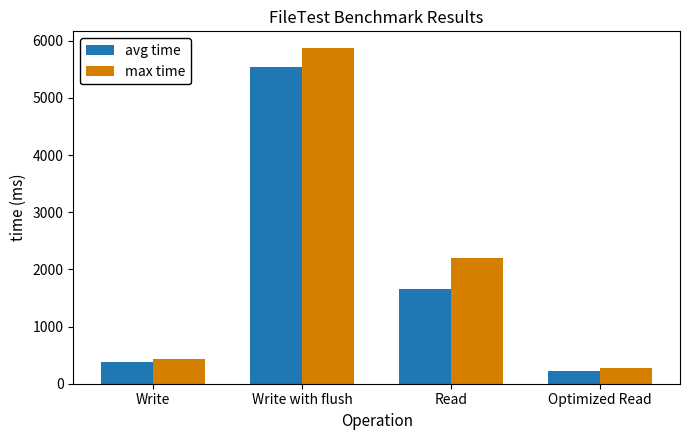

List the labels in order of avg time value, largest first.

Write with flush, Read, Write, Optimized Read